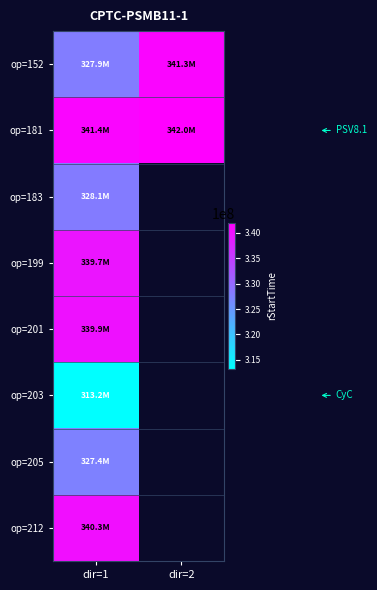

The op=152 series shows 327879260.0 at dir=1. True or false?

True